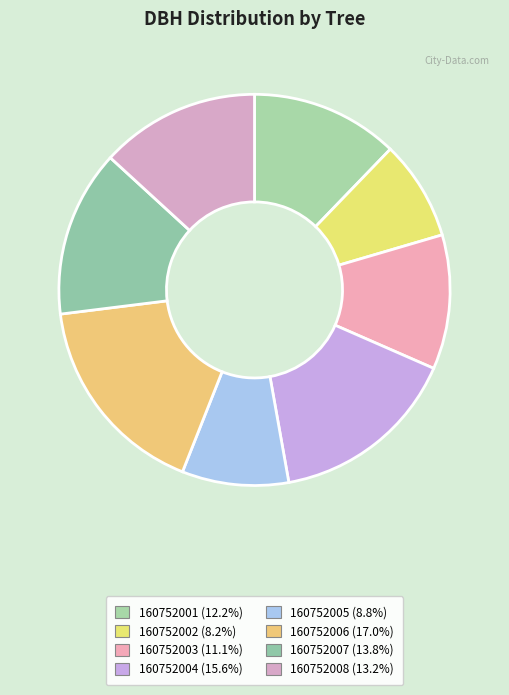

True or false: 160752005 accounts for 9% of the total.

True